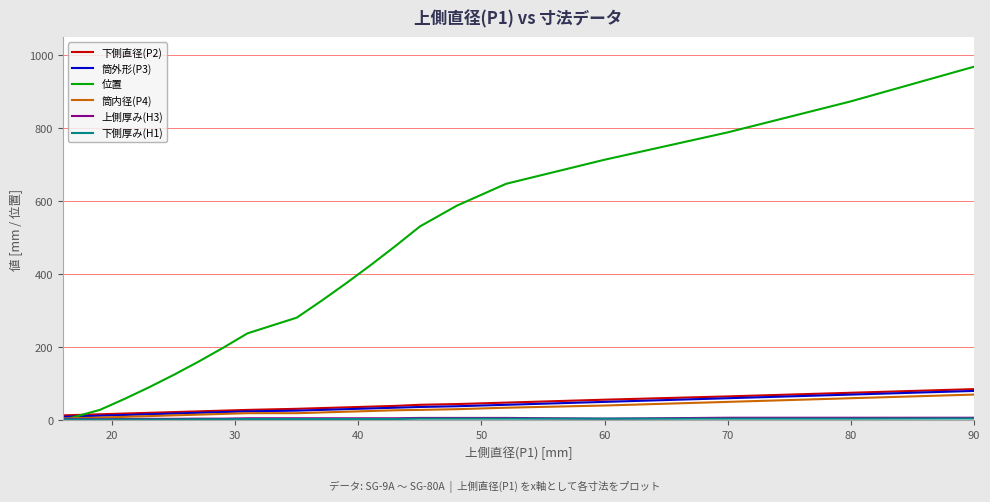

Which series has the largest total across all categories?

位置